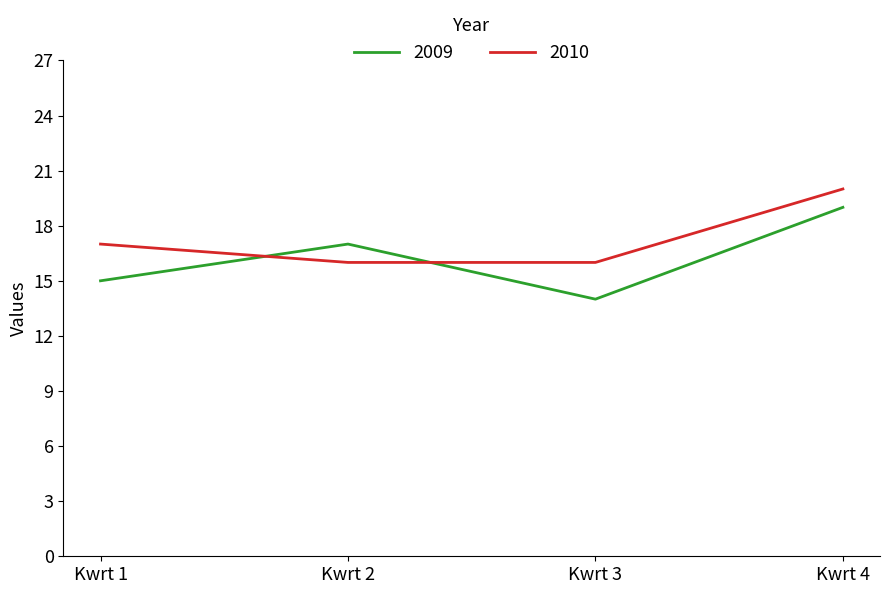

What is the minimum value shown in the chart?

14